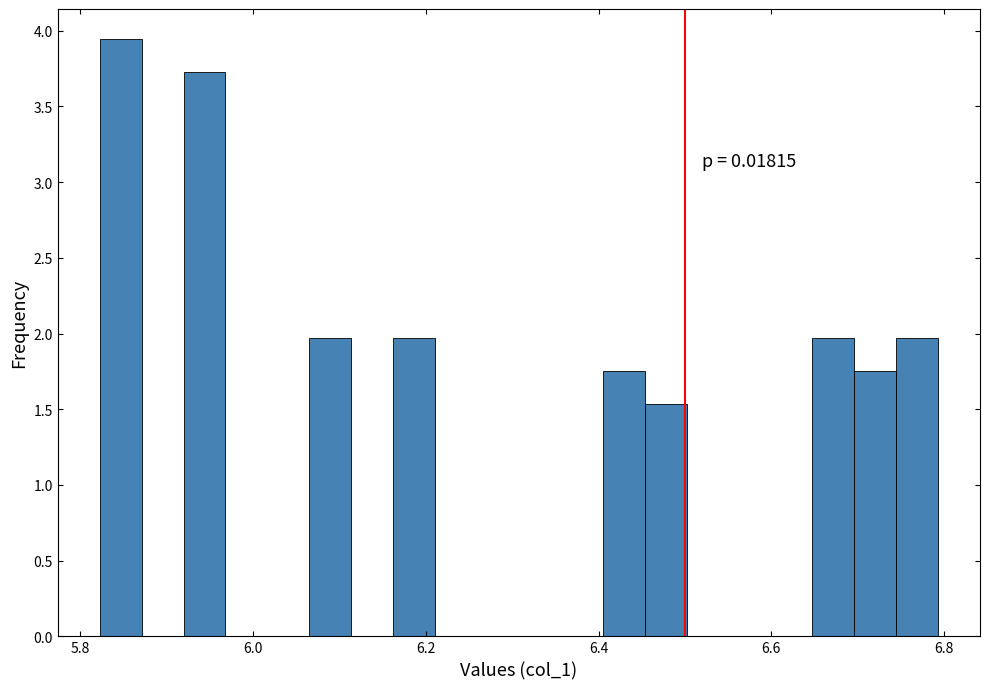

Around what value on the x-axis is the tallest bar? Give the approximate position of its centre, as read against the axis.

5.84